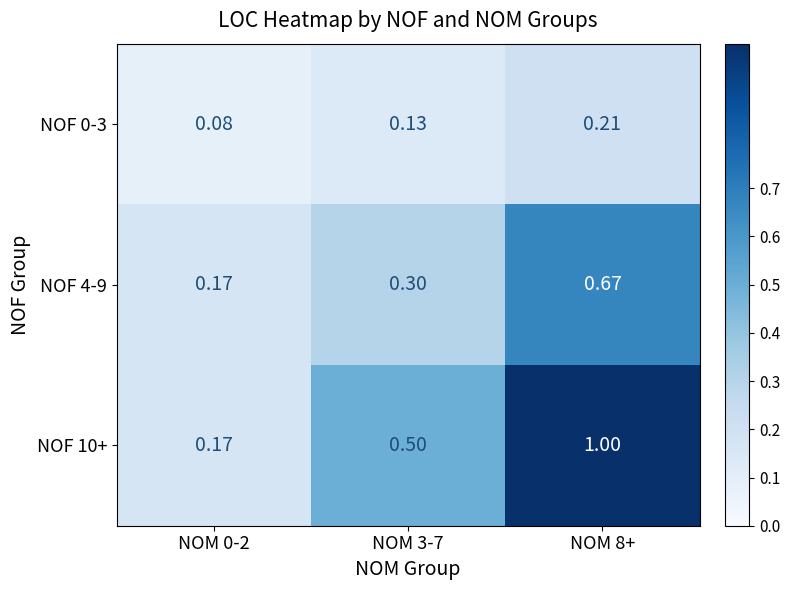

How many distinct data groups are displayed?

3